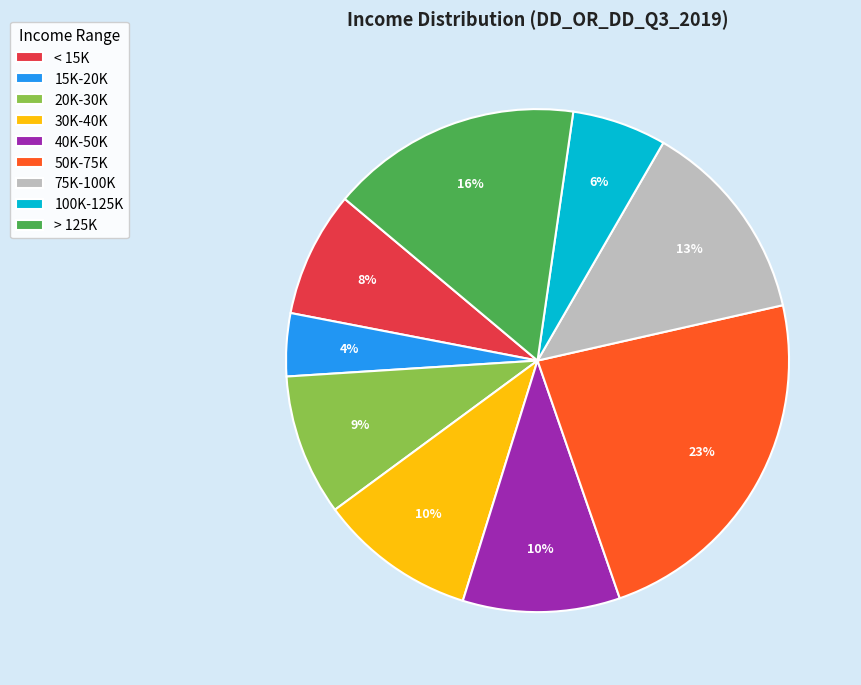

To the nearest percent, what percentage of the pie is 20K-30K?

9%